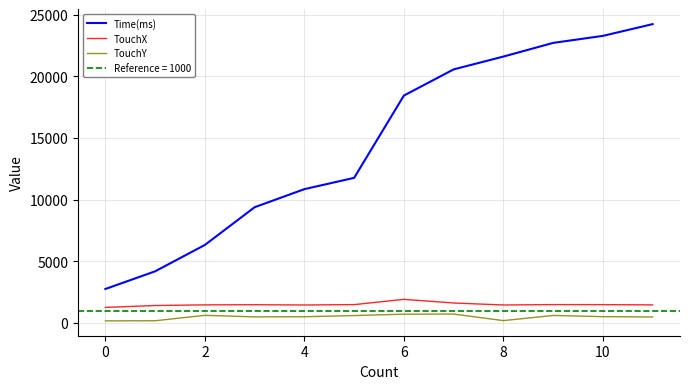

True or false: Time(ms) and TouchY cross at least once.

False